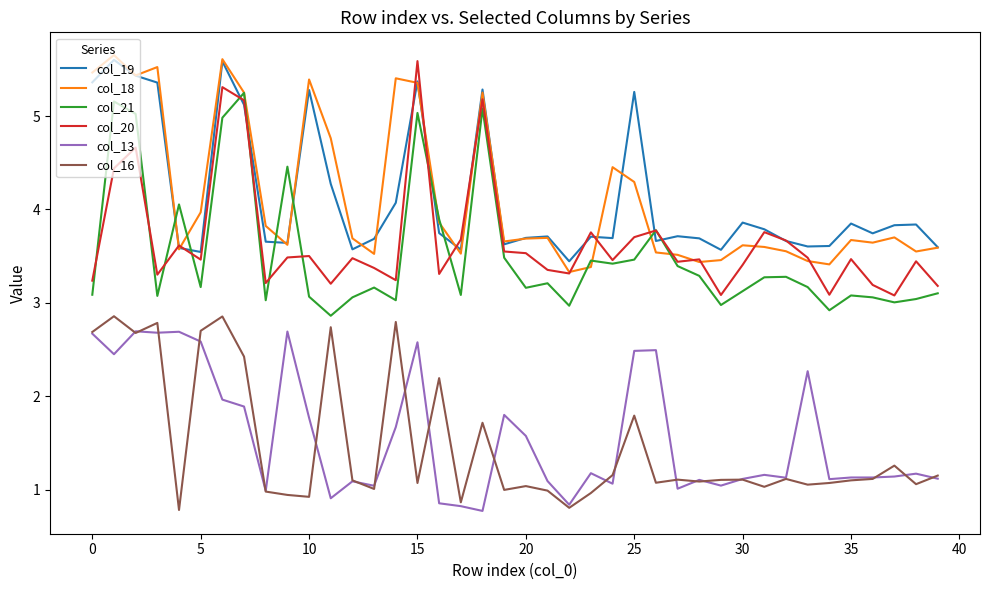

How many lines are shown in the chart?

6